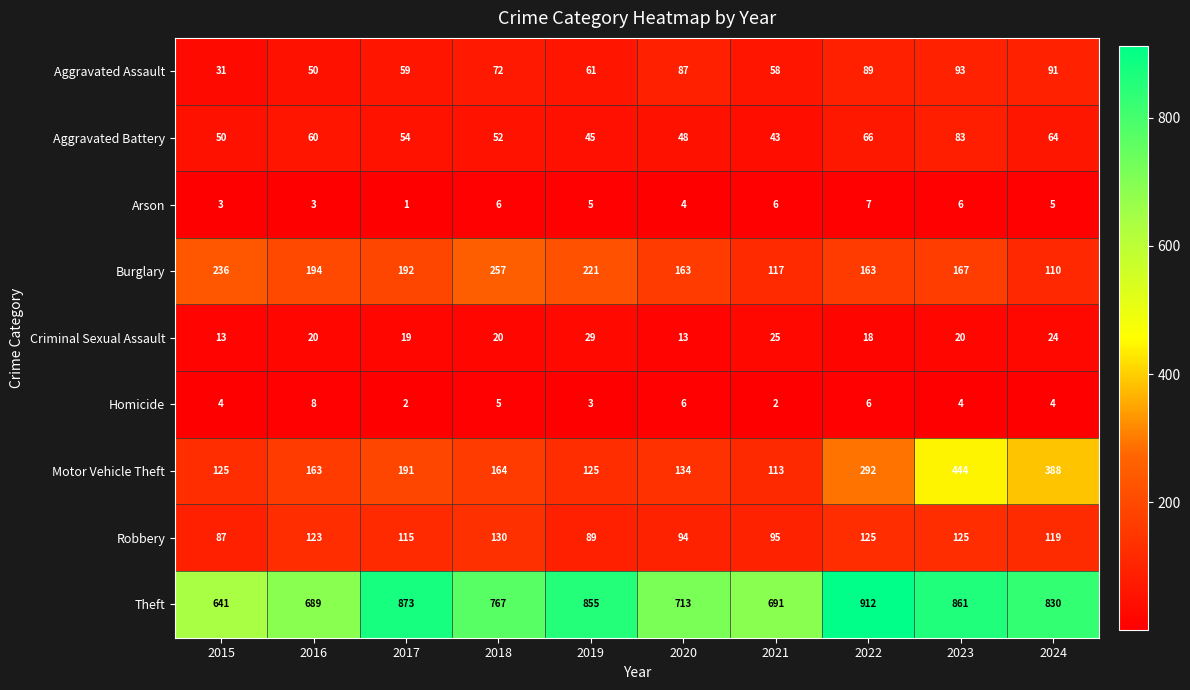

Count the number of data series in this chart.

9